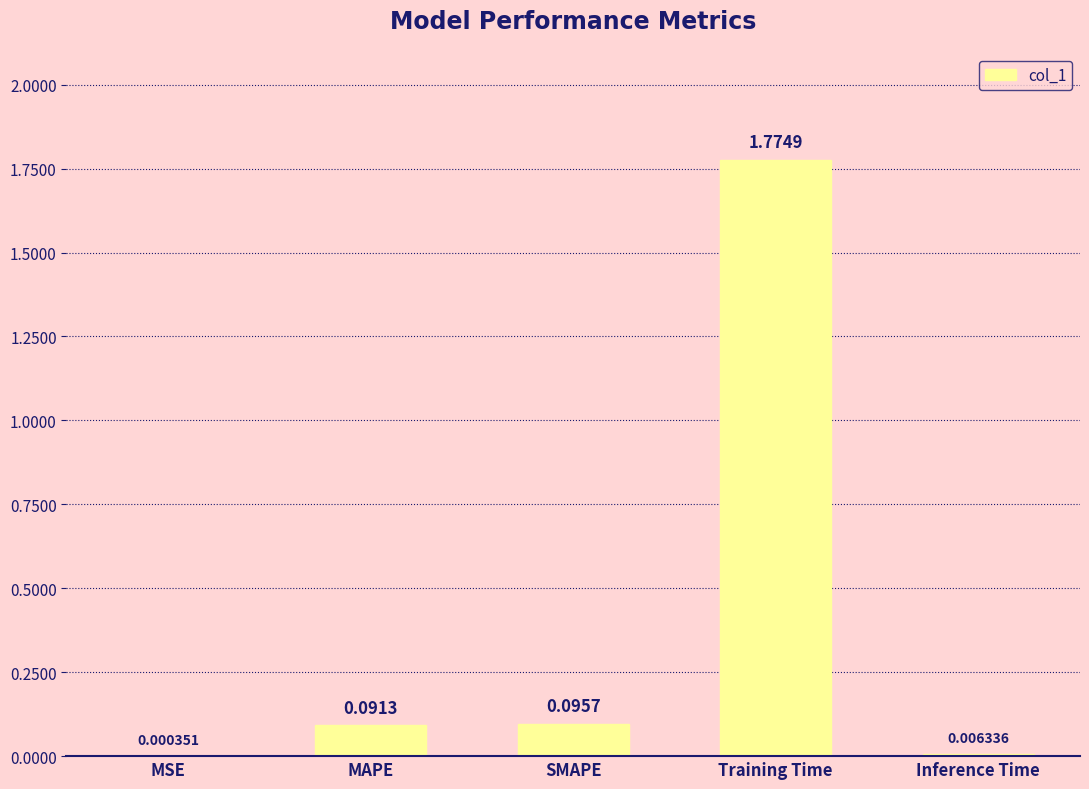

Which has a higher value, MSE or Training Time?

Training Time